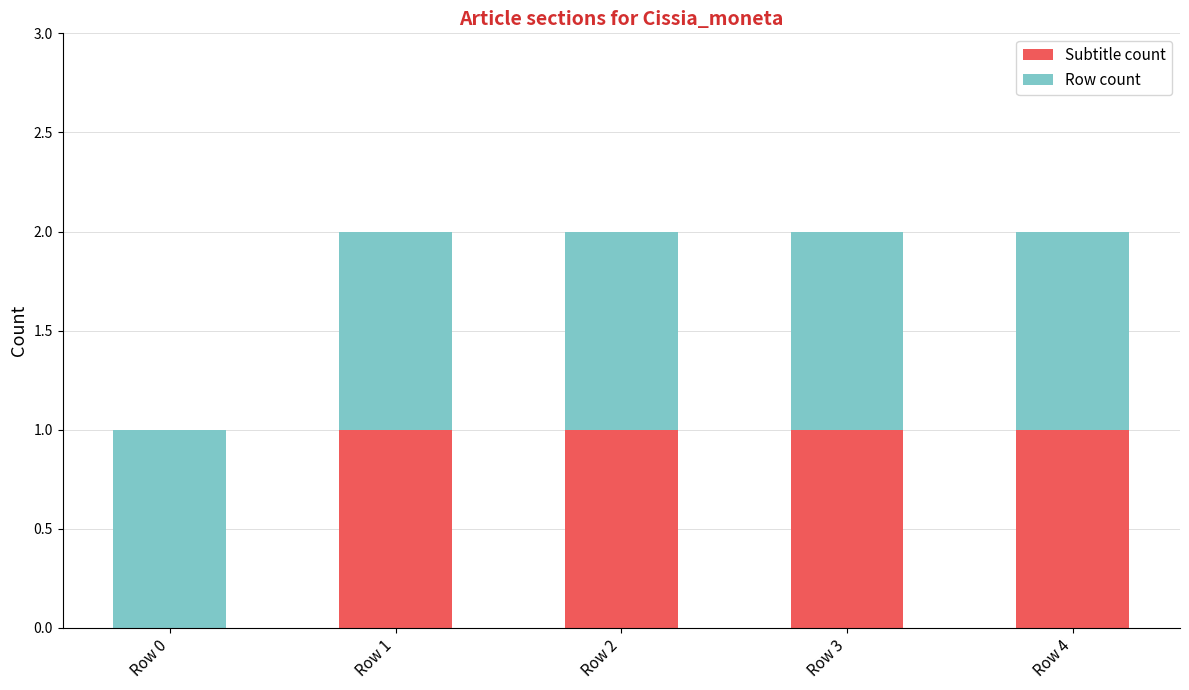

The value of Subtitle count at Row 4 is 1. True or false?

True